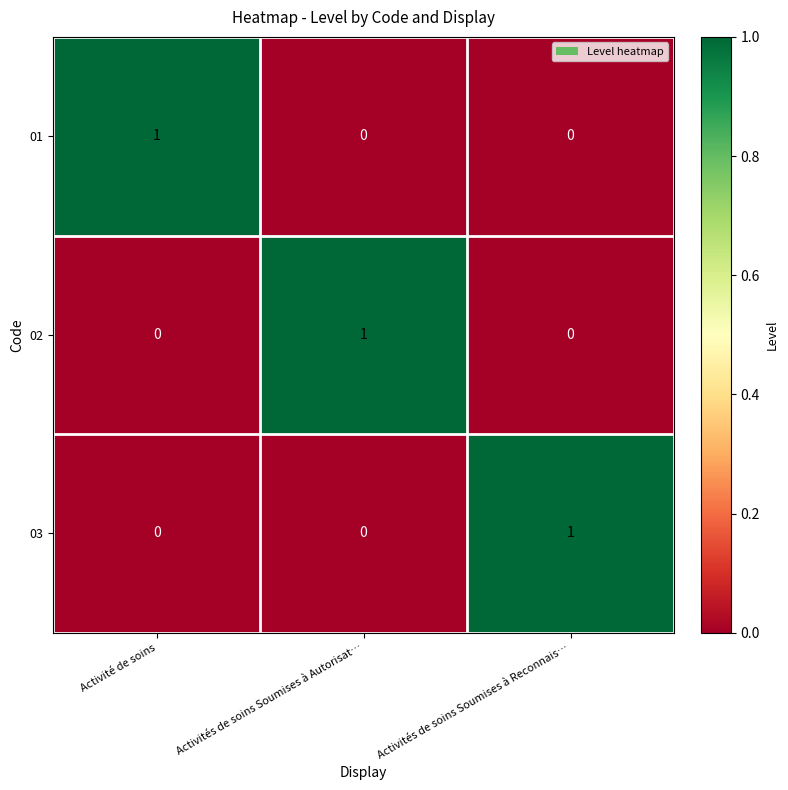

How many series are shown in this chart?

3